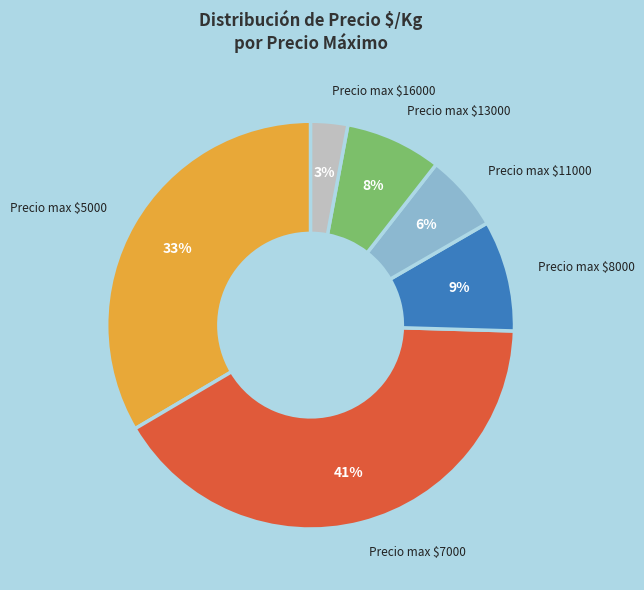

To the nearest percent, what is the difference between the largest and smallest slice percentages?

38%